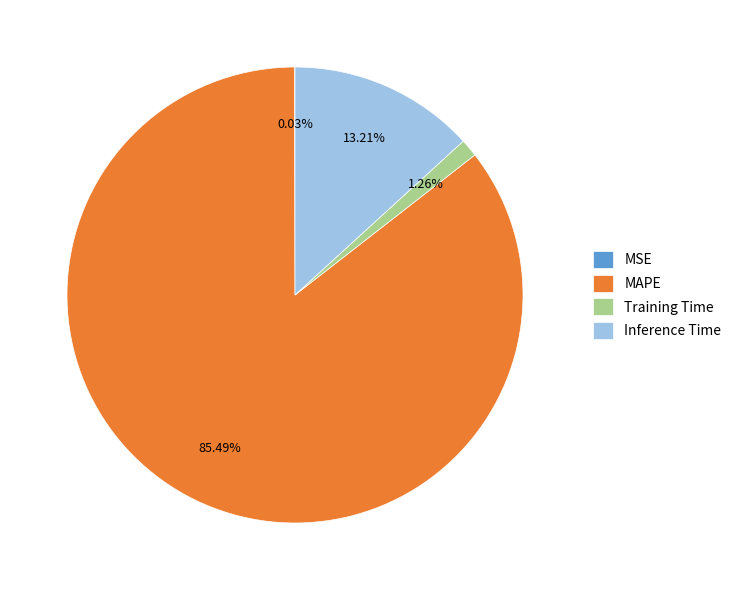

The Inference Time slice represents 13% of the pie. True or false?

True